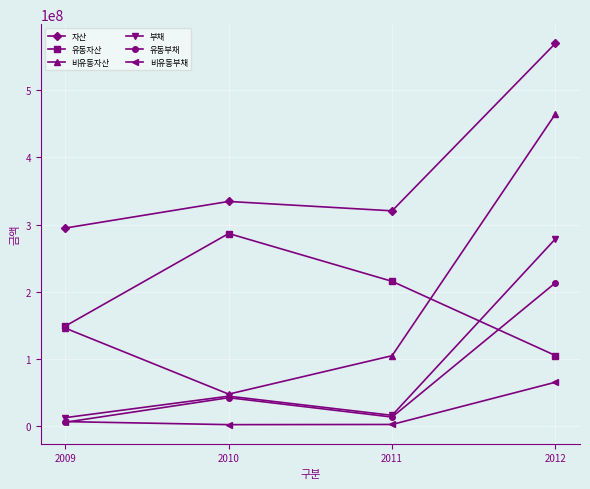

The 자산 series shows 177921903 at 2009. True or false?

False